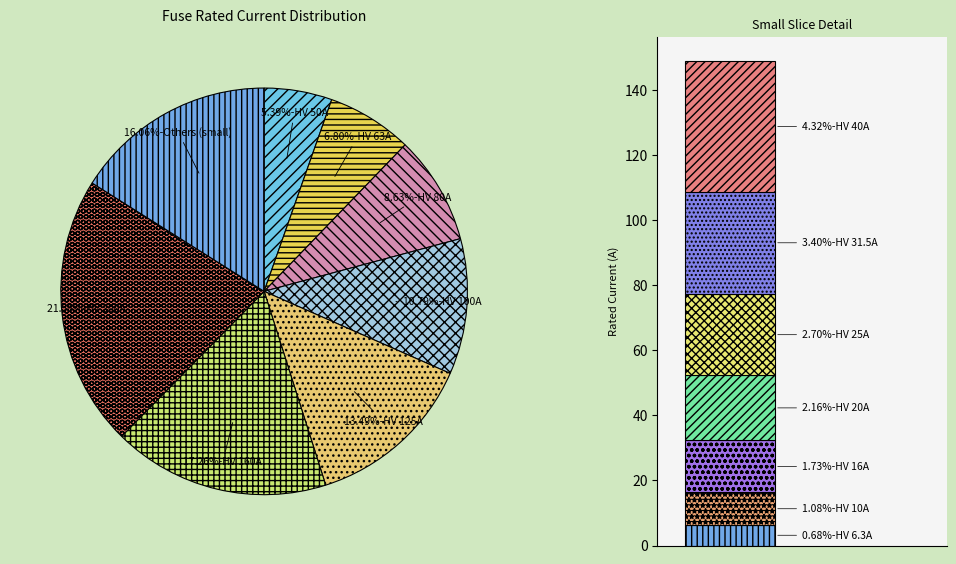

Rank the categories by value from lowest to highest.

HV 6.3A, HV 10A, HV 16A, HV 20A, HV 25A, HV 31.5A, HV 40A, HV 50A, HV 63A, HV 80A, HV 100A, HV 125A, HV 160A, HV 200A